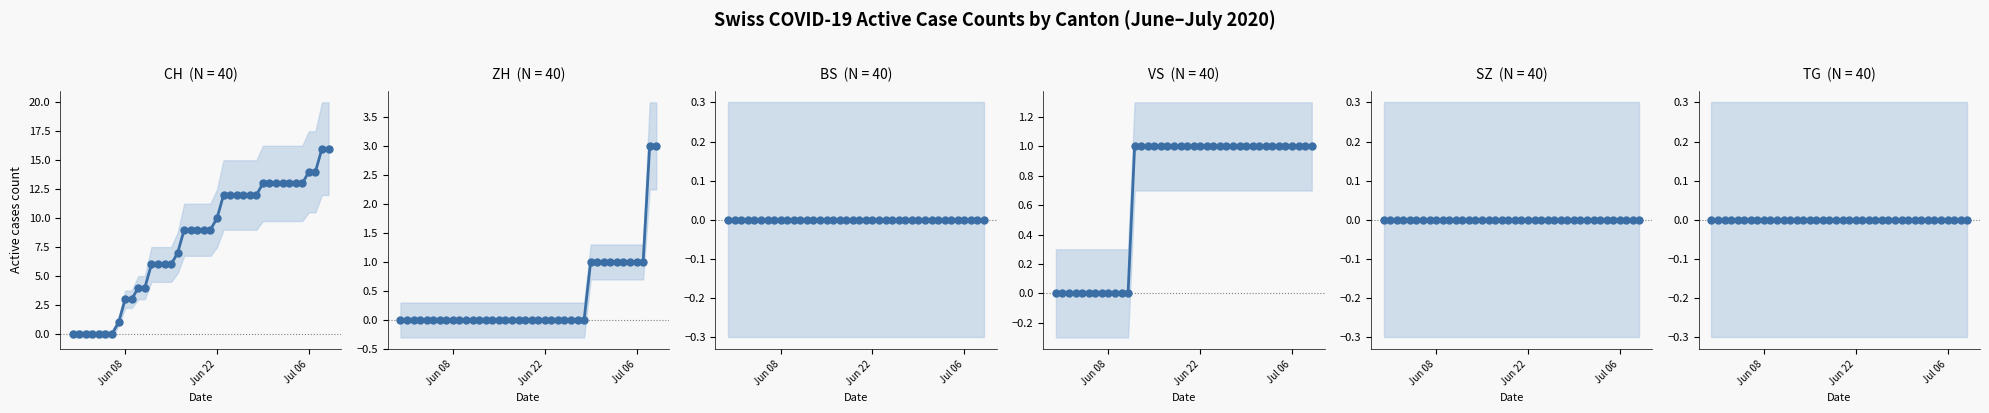

Which series has the largest total across all categories?

CH